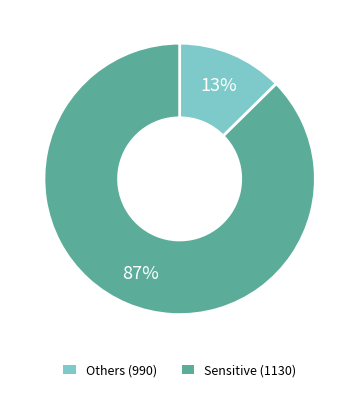

To the nearest percent, what is the average slice percentage?

50%